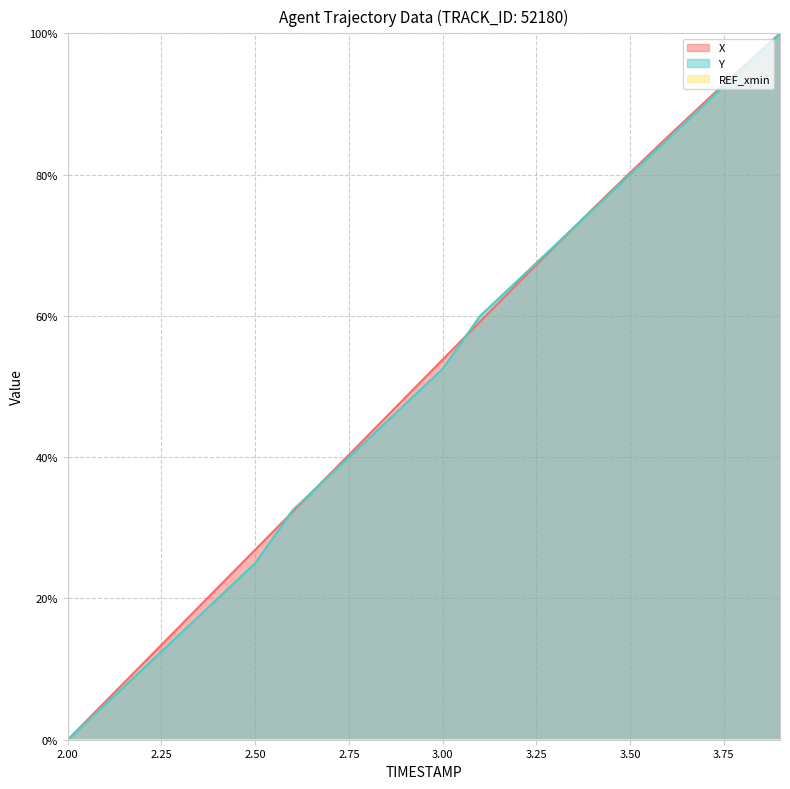

Does the chart have visible grid lines?

Yes